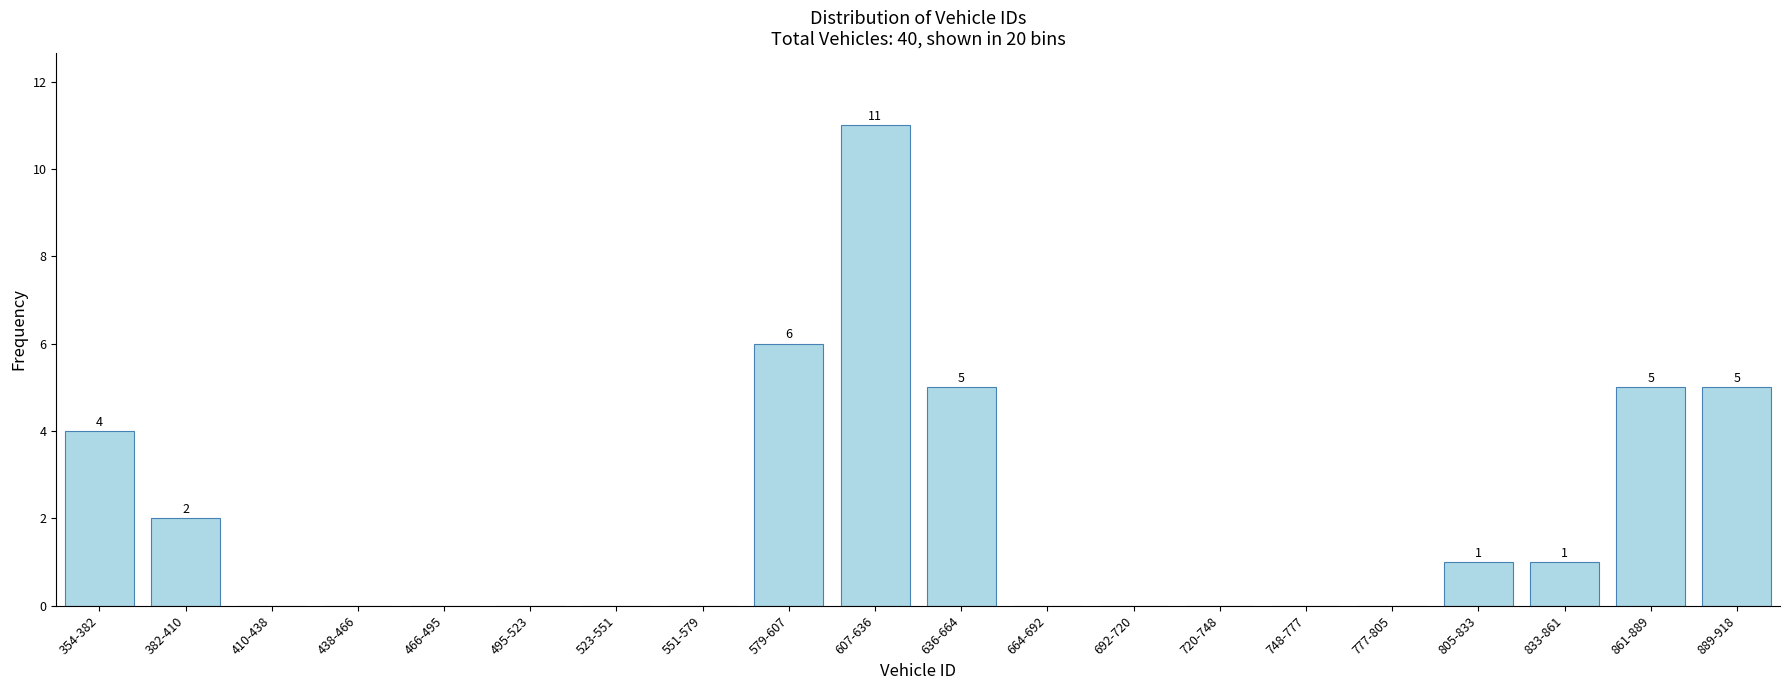

Reading right to left, list all the values displayed in this chart.

889-918=5	861-889=5	833-861=1	805-833=1	777-805=0	748-777=0	720-748=0	692-720=0	664-692=0	636-664=5	607-636=11	579-607=6	551-579=0	523-551=0	495-523=0	466-495=0	438-466=0	410-438=0	382-410=2	354-382=4